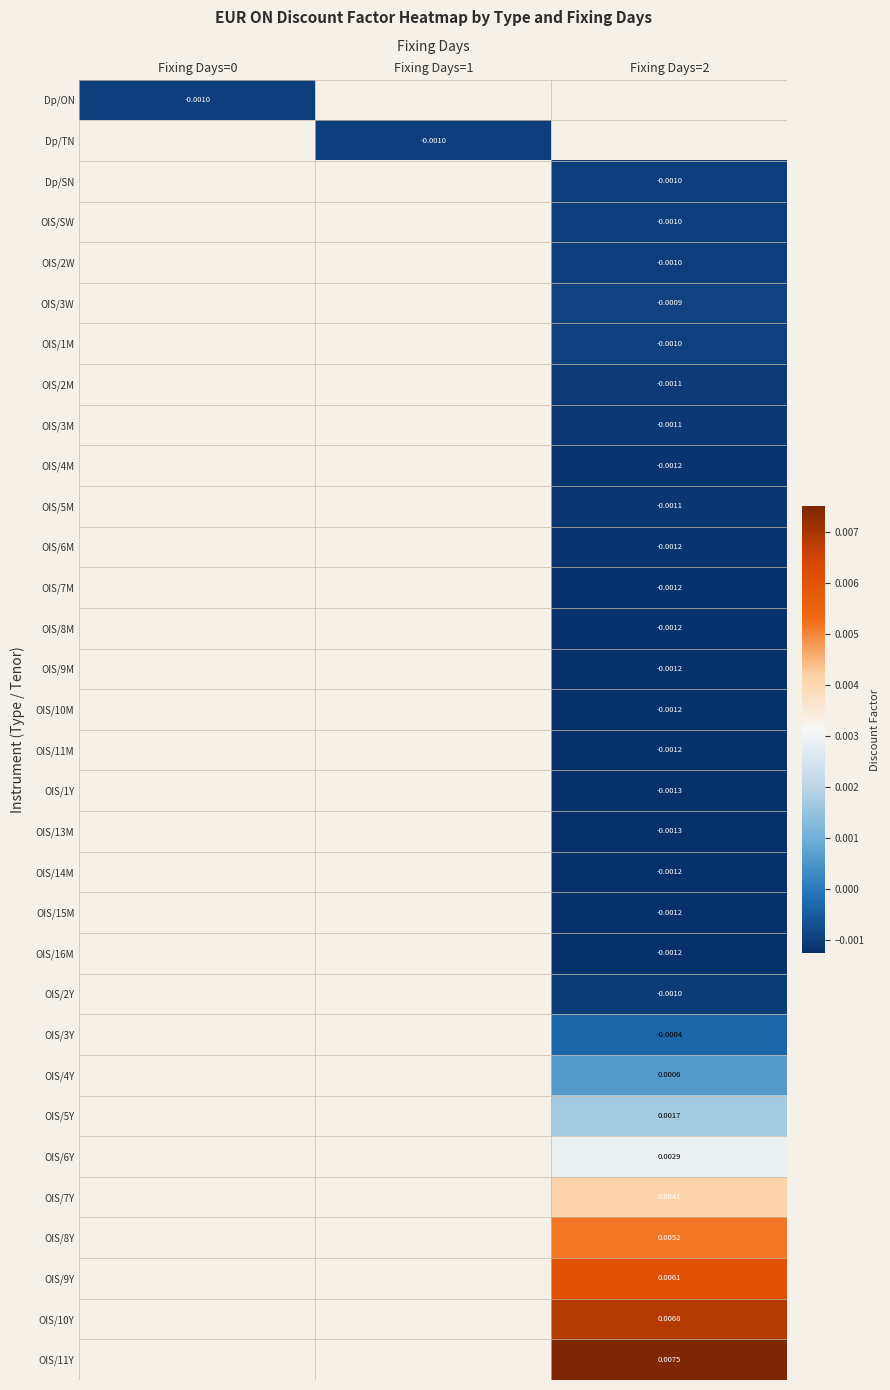

How many categories are shown in the chart?

3